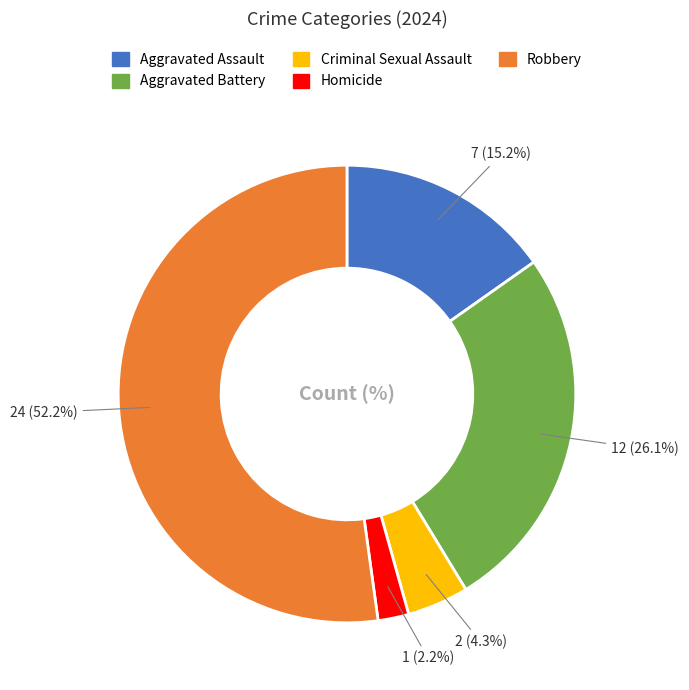

Which slice is the smallest?

Homicide